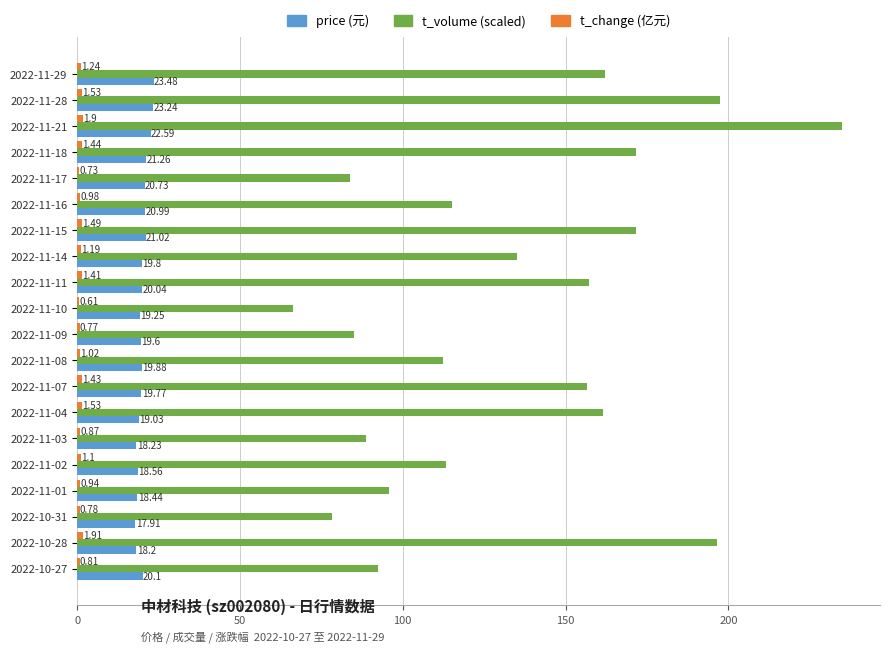

At which category is the sum across all series the highest?

2022-11-21